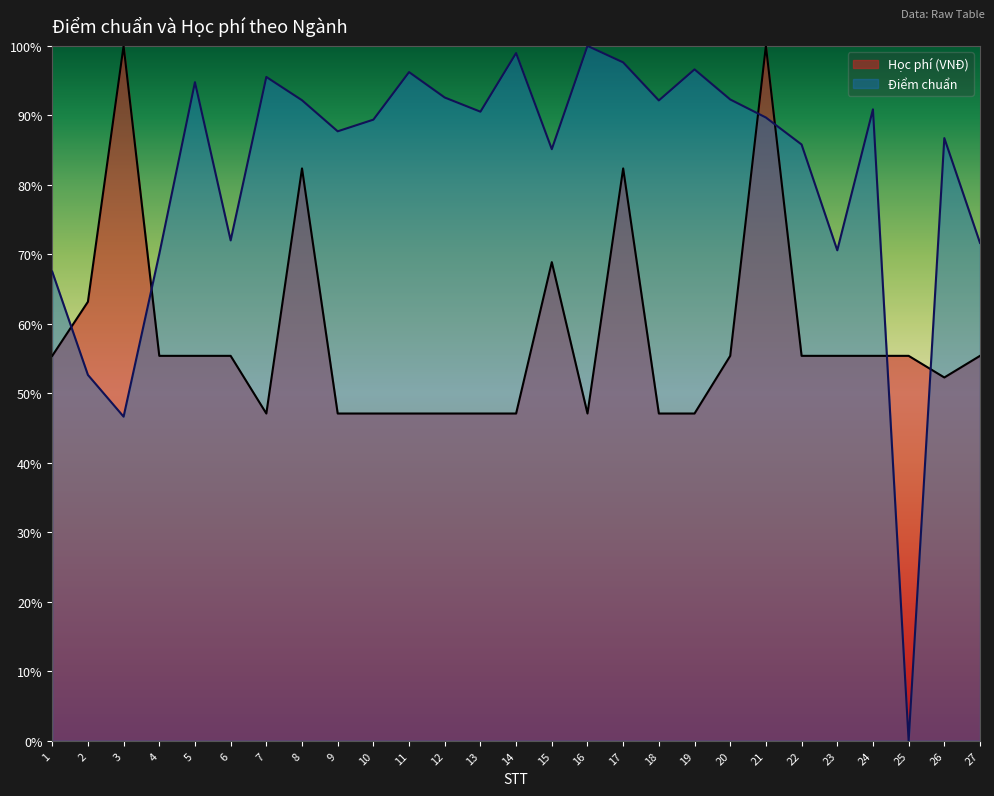

List the series in order of their peak value, lowest first.

Học phí (VNĐ), Điểm chuẩn